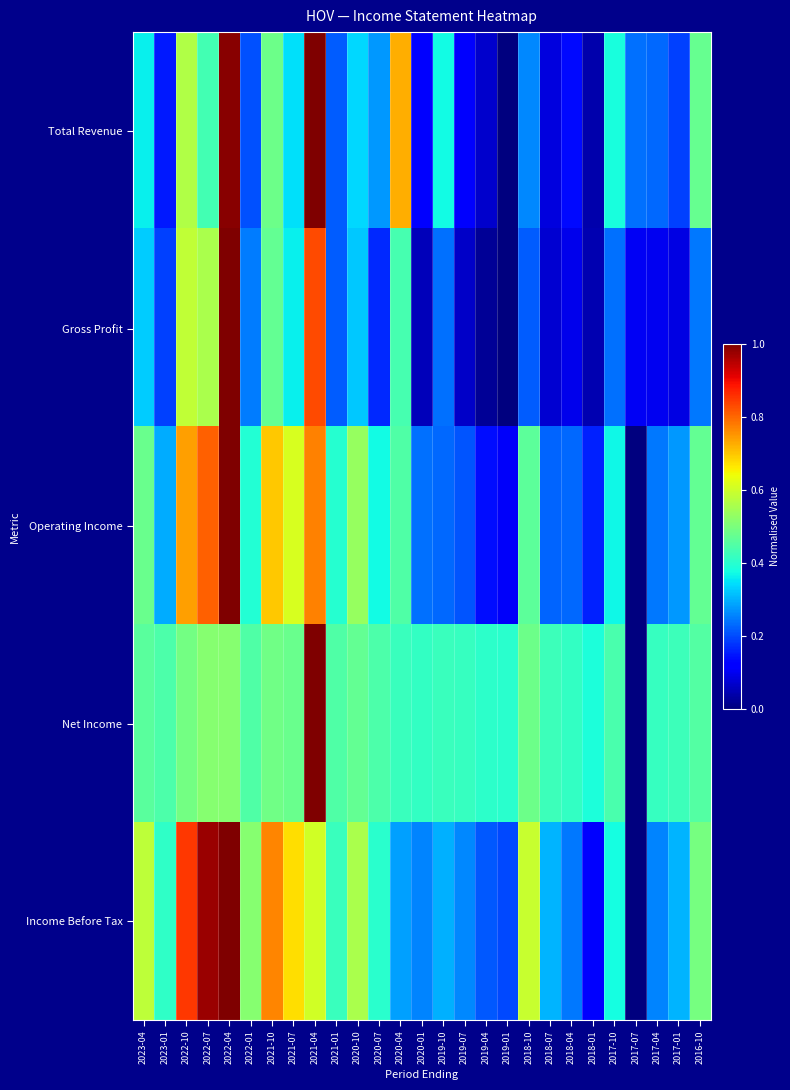

Reading left to right, transcribe all the data shown in this chart.

Total Revenue: 2023-04=0.4	2023-01=0.2	2022-10=0.6	2022-07=0.4	2022-04=1.0	2022-01=0.2	2021-10=0.5	2021-07=0.3	2021-04=1.0	2021-01=0.2	2020-10=0.3	2020-07=0.3	2020-04=0.7	2020-01=0.1	2019-10=0.4	2019-07=0.1	2019-04=0.1	2019-01=0.0	2018-10=0.3	2018-07=0.1	2018-04=0.1	2018-01=0.0	2017-10=0.4	2017-07=0.2	2017-04=0.2	2017-01=0.2	2016-10=0.5
Gross Profit: 2023-04=0.3	2023-01=0.2	2022-10=0.6	2022-07=0.6	2022-04=1.0	2022-01=0.2	2021-10=0.5	2021-07=0.4	2021-04=0.8	2021-01=0.2	2020-10=0.3	2020-07=0.2	2020-04=0.4	2020-01=0.1	2019-10=0.2	2019-07=0.1	2019-04=0.0	2019-01=0.0	2018-10=0.2	2018-07=0.1	2018-04=0.1	2018-01=0.0	2017-10=0.2	2017-07=0.1	2017-04=0.1	2017-01=0.1	2016-10=0.2
Operating Income: 2023-04=0.5	2023-01=0.3	2022-10=0.7	2022-07=0.8	2022-04=1.0	2022-01=0.4	2021-10=0.7	2021-07=0.6	2021-04=0.8	2021-01=0.4	2020-10=0.5	2020-07=0.4	2020-04=0.4	2020-01=0.2	2019-10=0.2	2019-07=0.2	2019-04=0.1	2019-01=0.1	2018-10=0.5	2018-07=0.2	2018-04=0.2	2018-01=0.2	2017-10=0.4	2017-07=0.0	2017-04=0.2	2017-01=0.3	2016-10=0.5
Net Income: 2023-04=0.5	2023-01=0.4	2022-10=0.5	2022-07=0.5	2022-04=0.5	2022-01=0.4	2021-10=0.5	2021-07=0.5	2021-04=1.0	2021-01=0.4	2020-10=0.5	2020-07=0.4	2020-04=0.4	2020-01=0.4	2019-10=0.4	2019-07=0.4	2019-04=0.4	2019-01=0.4	2018-10=0.5	2018-07=0.4	2018-04=0.4	2018-01=0.4	2017-10=0.4	2017-07=0.0	2017-04=0.4	2017-01=0.4	2016-10=0.5
Income Before Tax: 2023-04=0.6	2023-01=0.4	2022-10=0.9	2022-07=1.0	2022-04=1.0	2022-01=0.5	2021-10=0.8	2021-07=0.7	2021-04=0.6	2021-01=0.4	2020-10=0.6	2020-07=0.4	2020-04=0.3	2020-01=0.3	2019-10=0.3	2019-07=0.3	2019-04=0.2	2019-01=0.2	2018-10=0.6	2018-07=0.3	2018-04=0.2	2018-01=0.1	2017-10=0.4	2017-07=0.0	2017-04=0.3	2017-01=0.3	2016-10=0.5